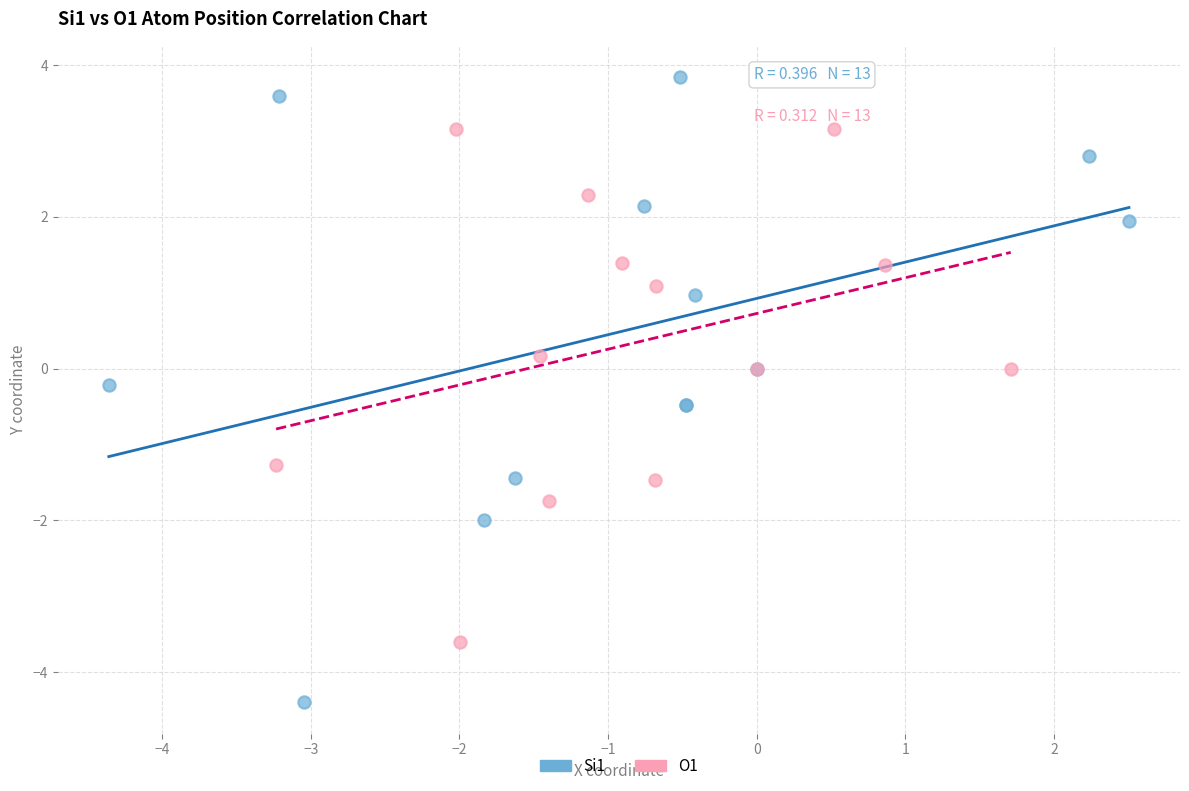

Which series has the largest Y range (max minus min)?

Si1